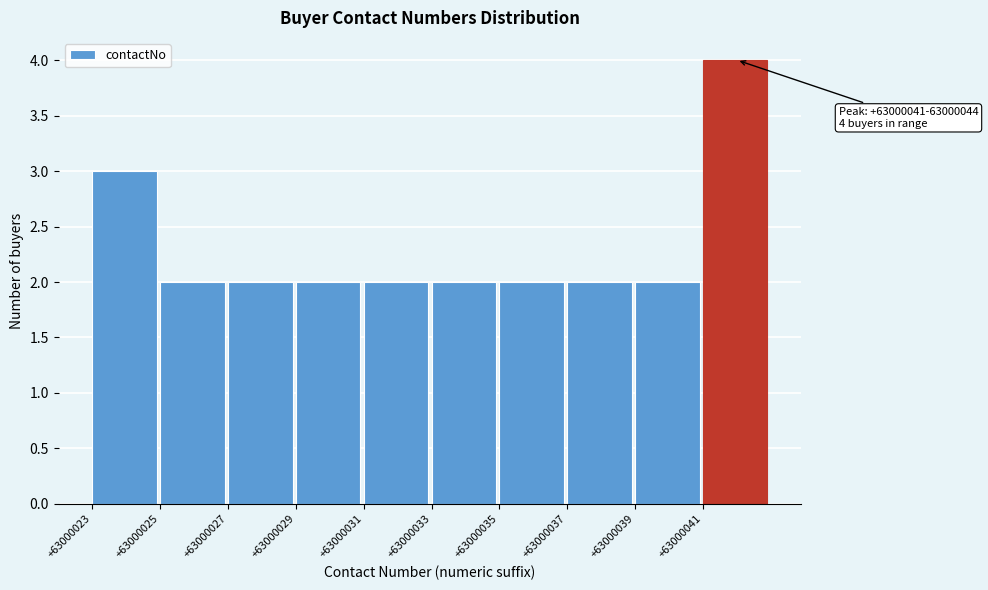

Reading left to right, list all the values displayed in this chart.

3	2	2	2	2	2	2	2	2	4